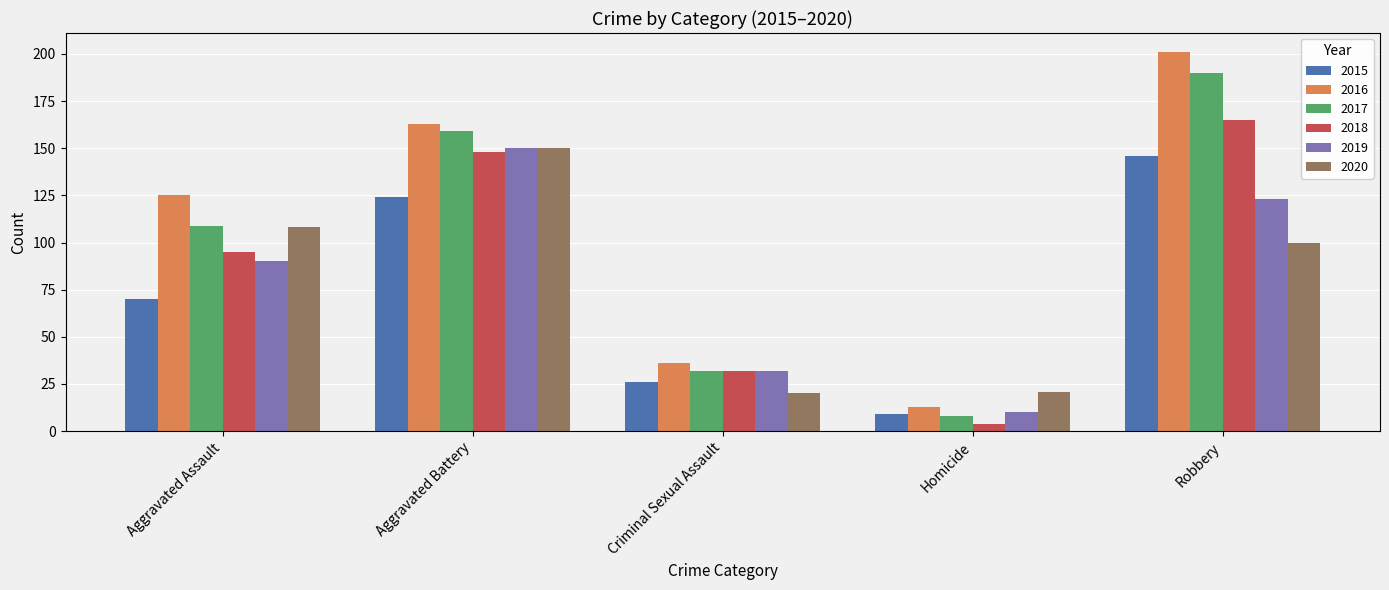

Where is 2020 nearest to the value 85?

Robbery